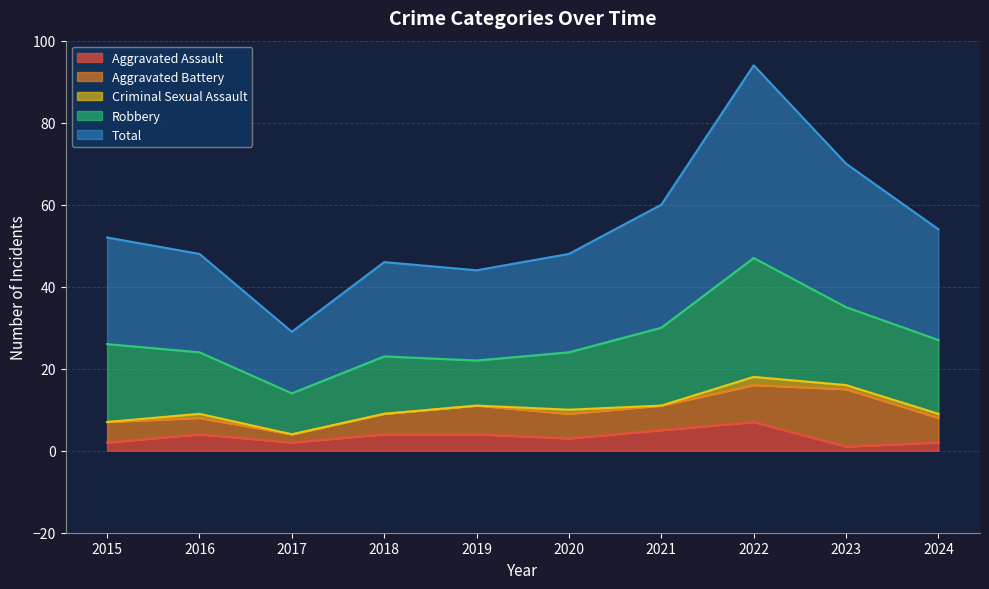

Rank the categories by Aggravated Battery value from highest to lowest.

2023, 2022, 2019, 2020, 2021, 2024, 2015, 2018, 2016, 2017